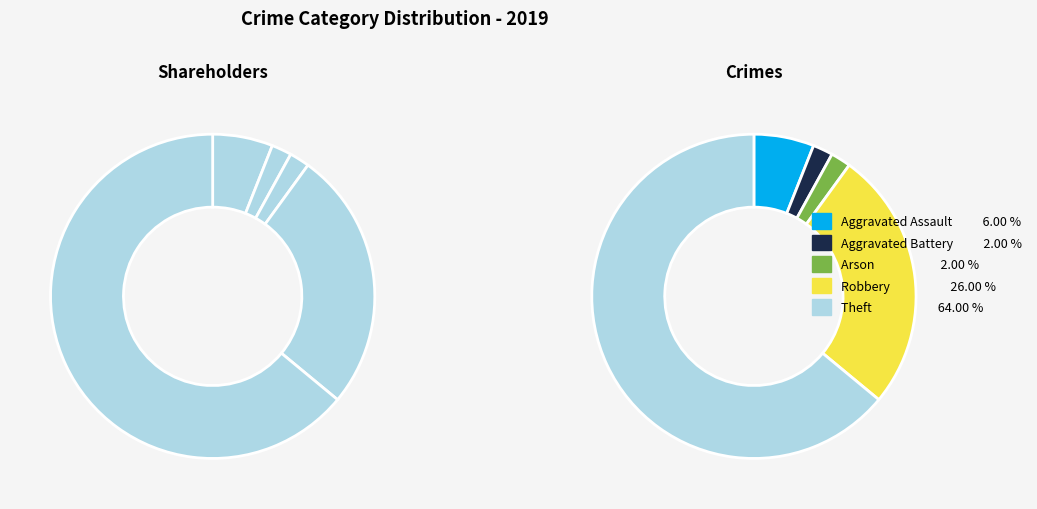

Rank the categories by value from lowest to highest.

Aggravated Battery, Arson, Aggravated Assault, Robbery, Theft